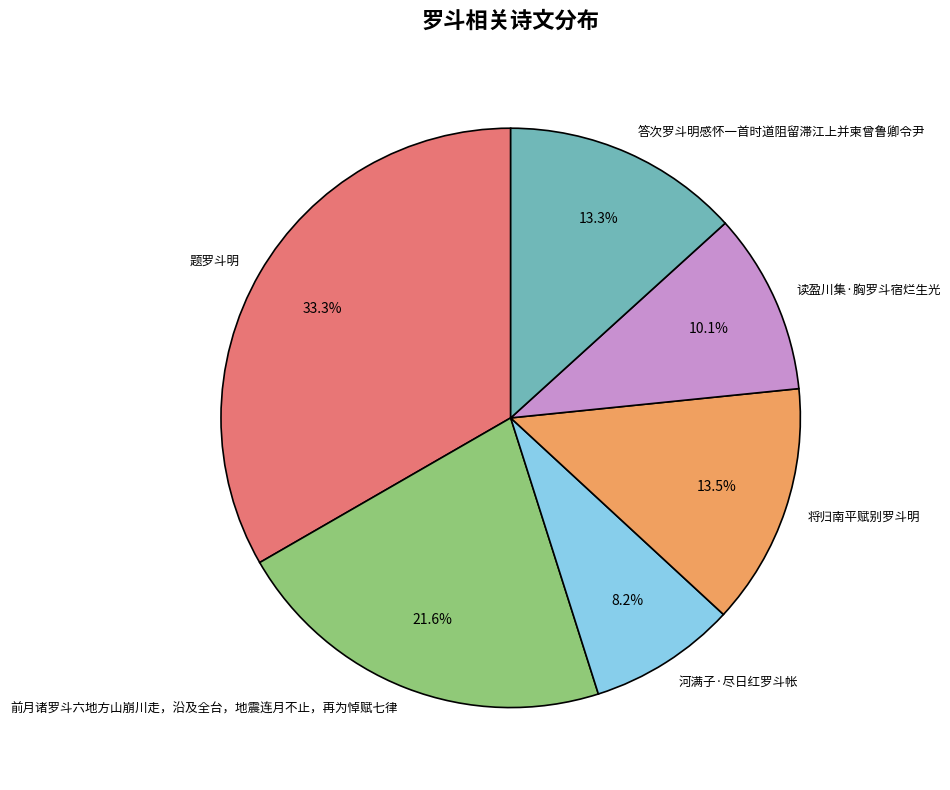

To the nearest percent, what is the difference between the 将归南平赋别罗斗明 and 河满子·尽日红罗斗帐 slice percentages?

5%